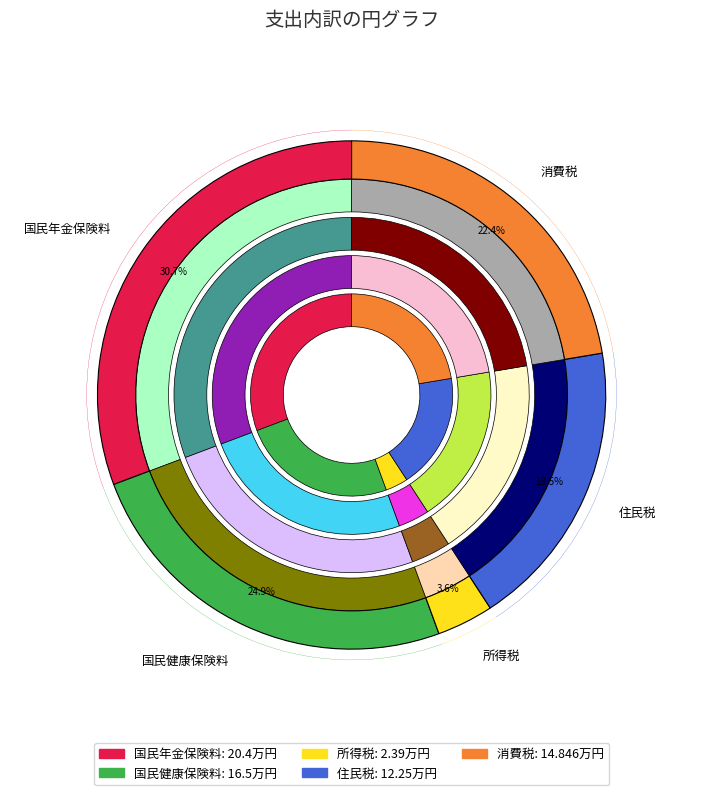

The 住民税 slice represents 18% of the pie. True or false?

True